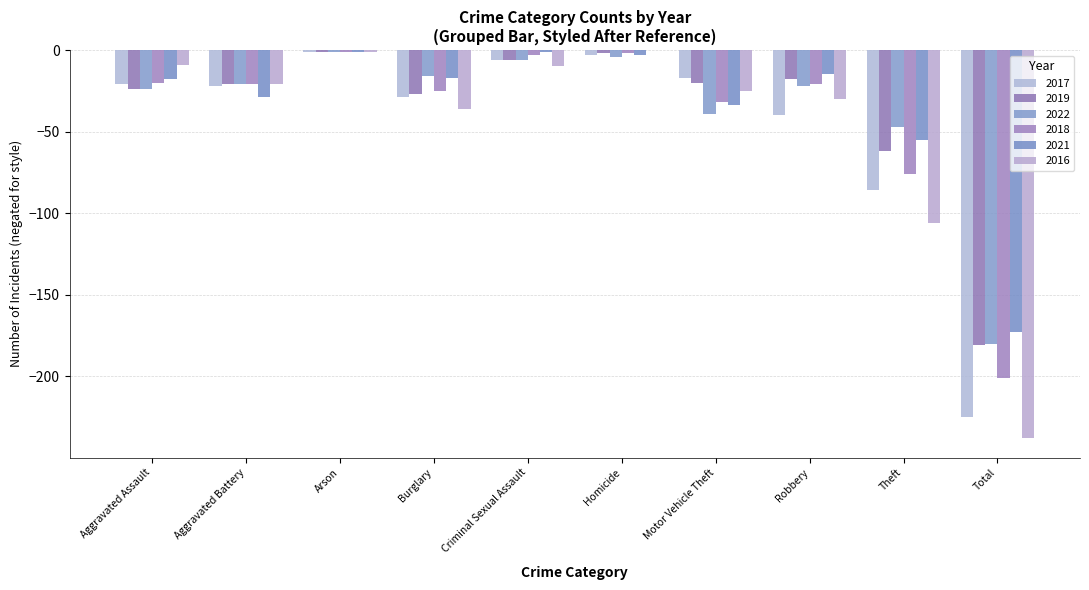

Are the bars horizontal?

No